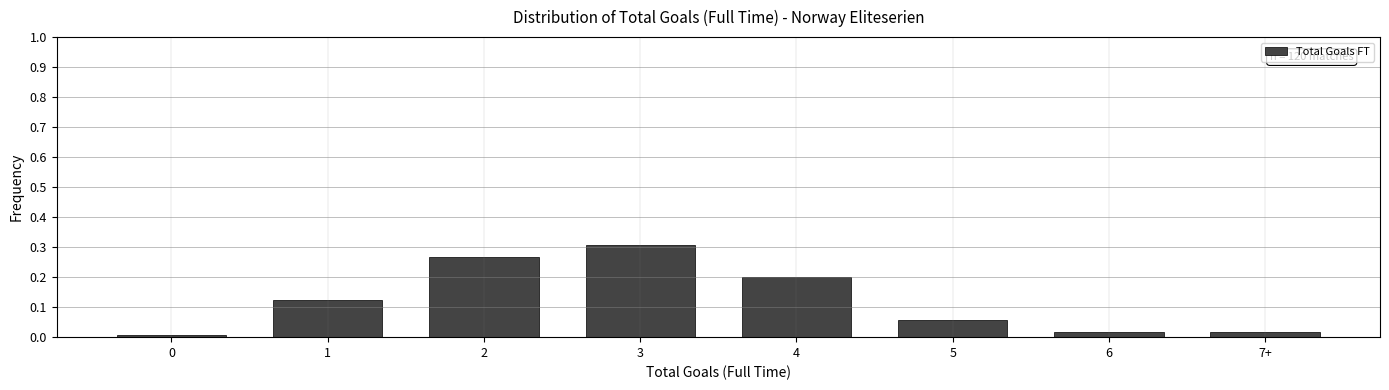

True or false: the data shows 0.3 at 4.

False